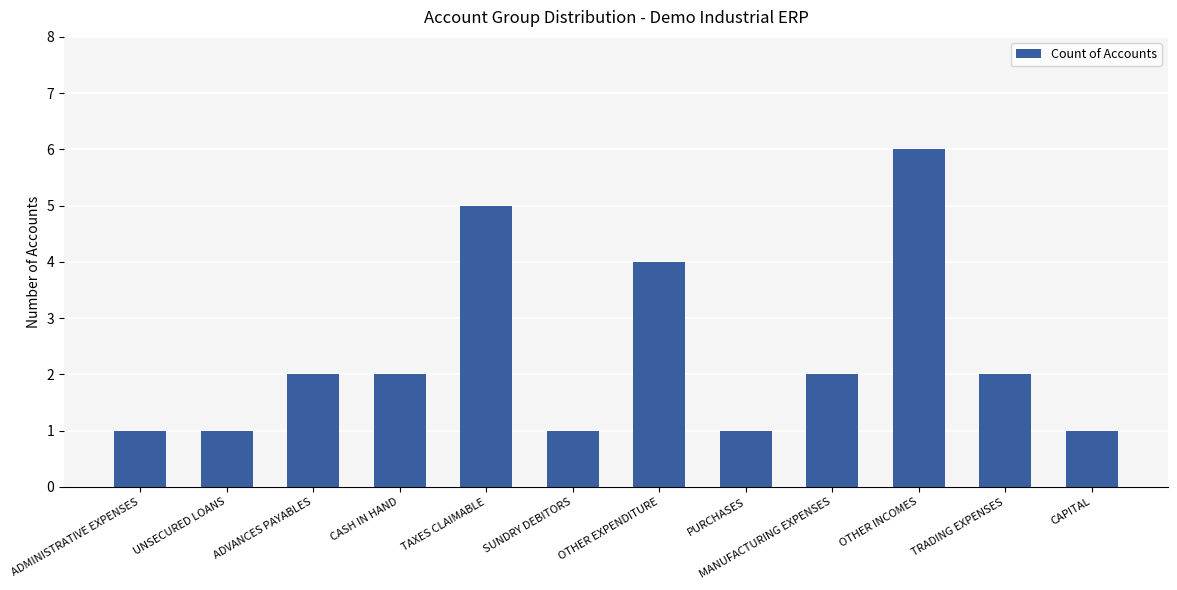

What is the change in value from UNSECURED LOANS to MANUFACTURING EXPENSES?

+1